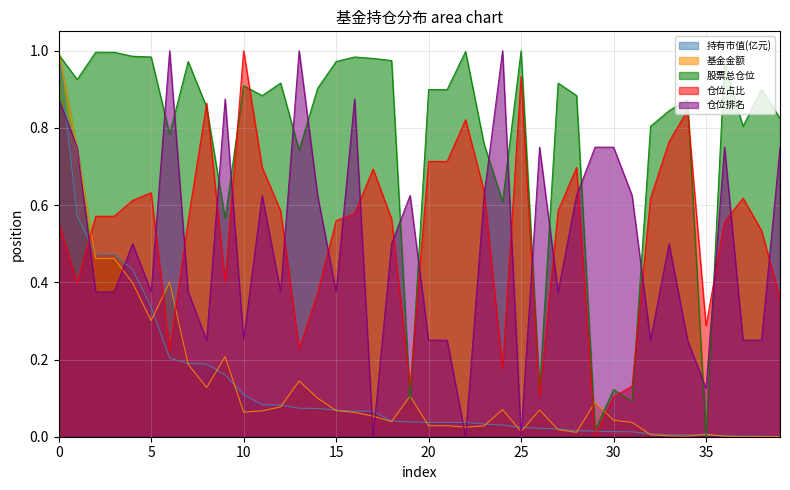

What is the sum of all 股票总仓位 values?

30.7